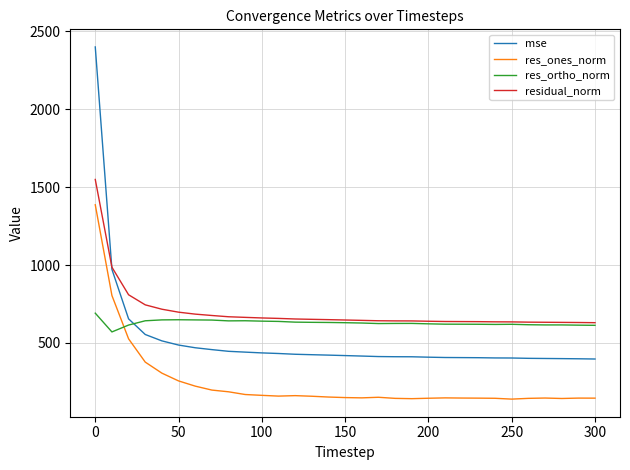

Rank the series by their average value, from lowest to highest.

res_ones_norm, mse, res_ortho_norm, residual_norm